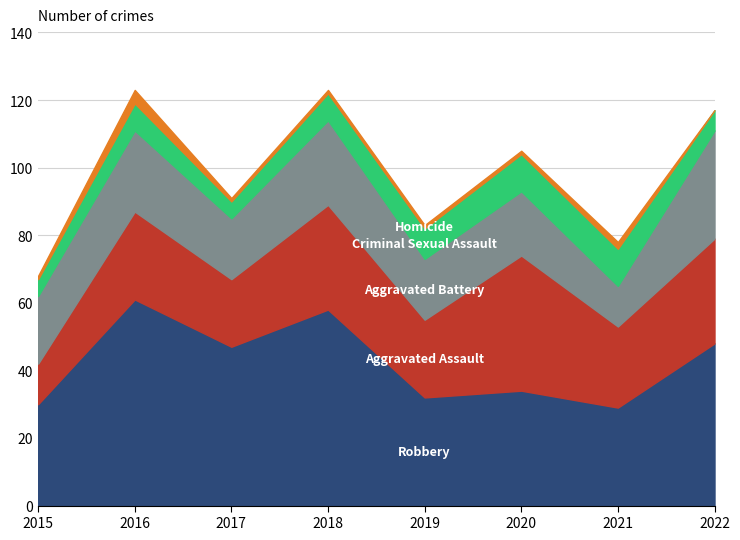

What is the value of the Robbery point at the 4th from the left?

58